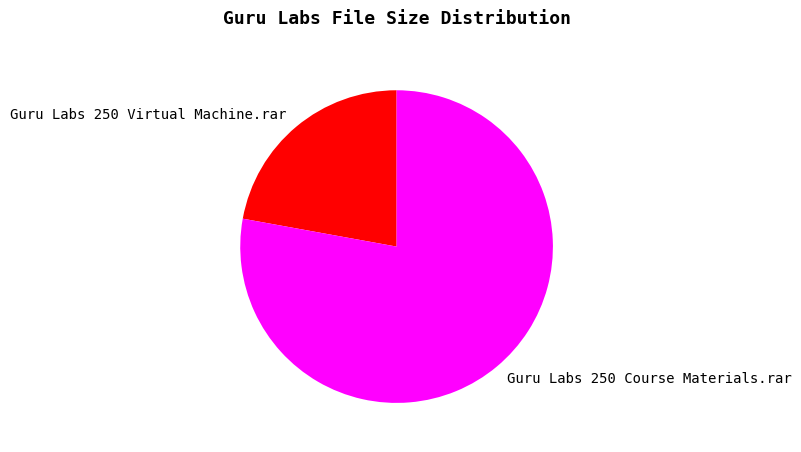

What is the ratio of the value at Guru Labs 250 Virtual Machine.rar to the value at Guru Labs 250 Course Materials.rar?

0.3